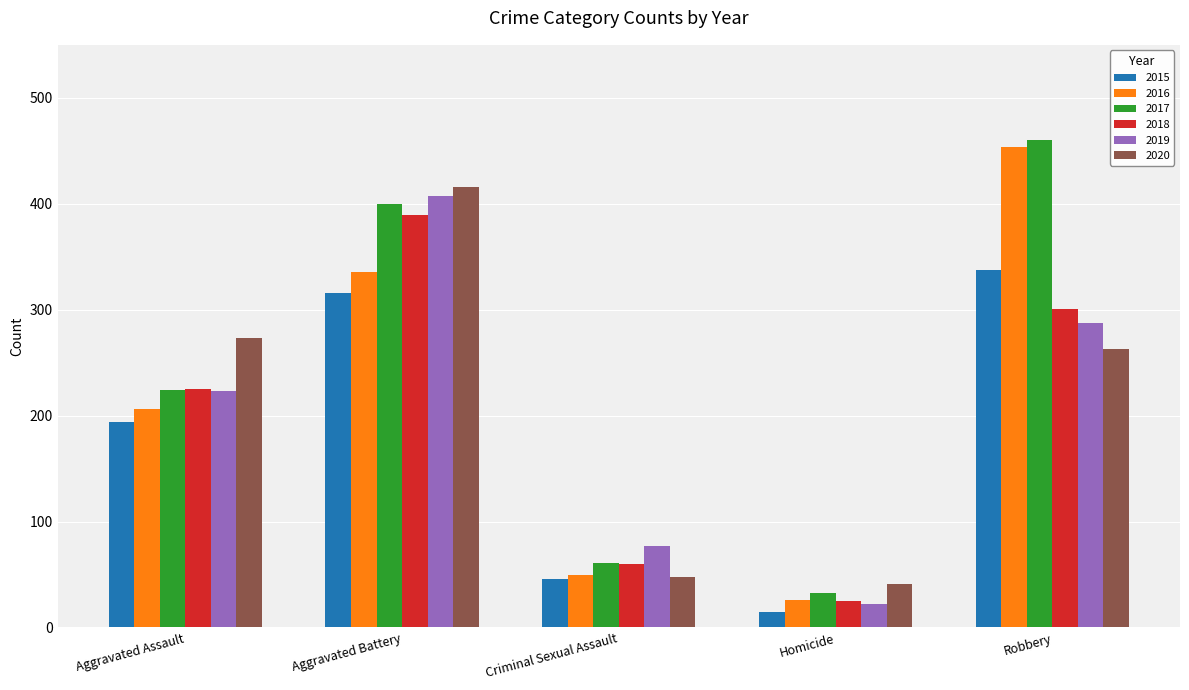

What is the smallest value displayed?

15